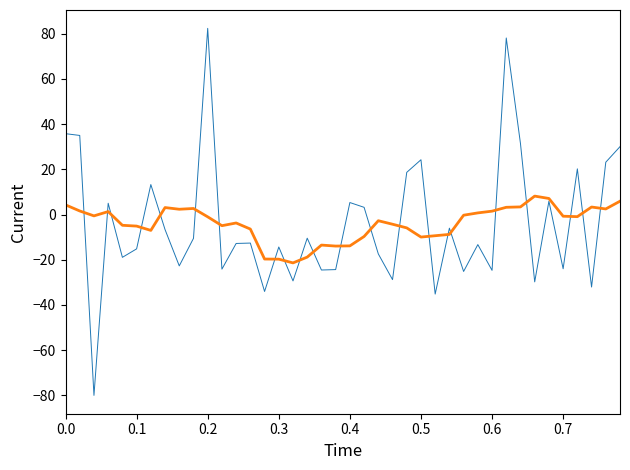

What is the smallest value displayed?

-80.0